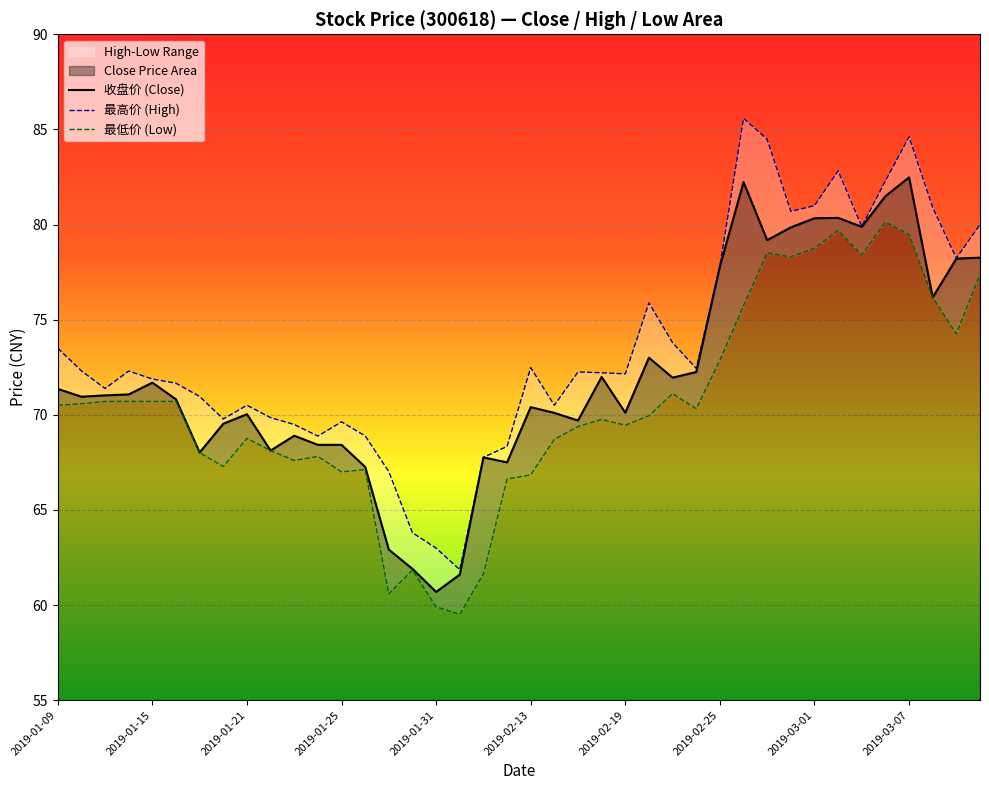

Reading left to right, what are all the values shown in this chart?

收盘价: 71.4	71.0	71.0	71.1	71.7	70.8	68.0	69.5	70.0	68.1	68.9	68.4	68.4	67.3	62.9	61.9	60.7	61.6	67.8	67.5	70.4	70.1	69.7	72.0	70.1	73.0	72.0	72.2	77.8	82.2	79.2	79.8	80.3	80.3	79.9	81.5	82.5	76.2	78.2	78.3
最高价: 73.5	72.3	71.4	72.3	71.9	71.7	71.0	69.8	70.5	69.8	69.5	68.9	69.6	68.9	67.0	63.8	63.0	61.9	67.8	68.3	72.5	70.5	72.2	72.2	72.2	75.9	73.8	72.4	77.8	85.6	84.5	80.7	81.0	82.8	79.9	82.3	84.6	80.9	78.2	80.0
最低价: 70.5	70.6	70.7	70.7	70.7	70.7	68.0	67.3	68.8	68.1	67.6	67.8	67.0	67.1	60.6	61.8	59.9	59.5	61.6	66.6	66.8	68.7	69.4	69.8	69.5	70.0	71.1	70.3	72.9	75.7	78.5	78.3	78.8	79.7	78.4	80.1	79.5	76.2	74.2	77.4